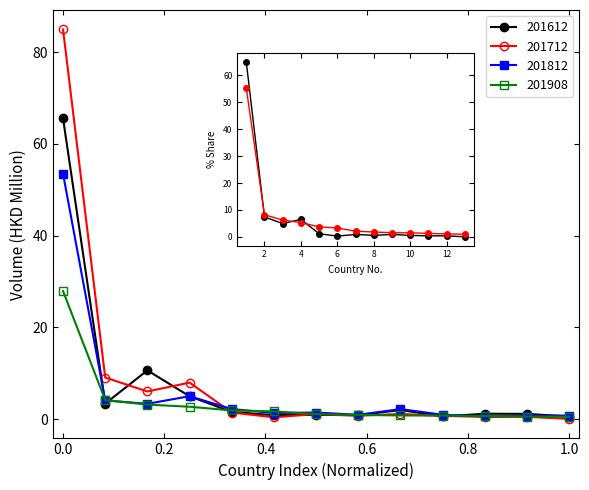

What is the maximum value shown in the chart?

85.0